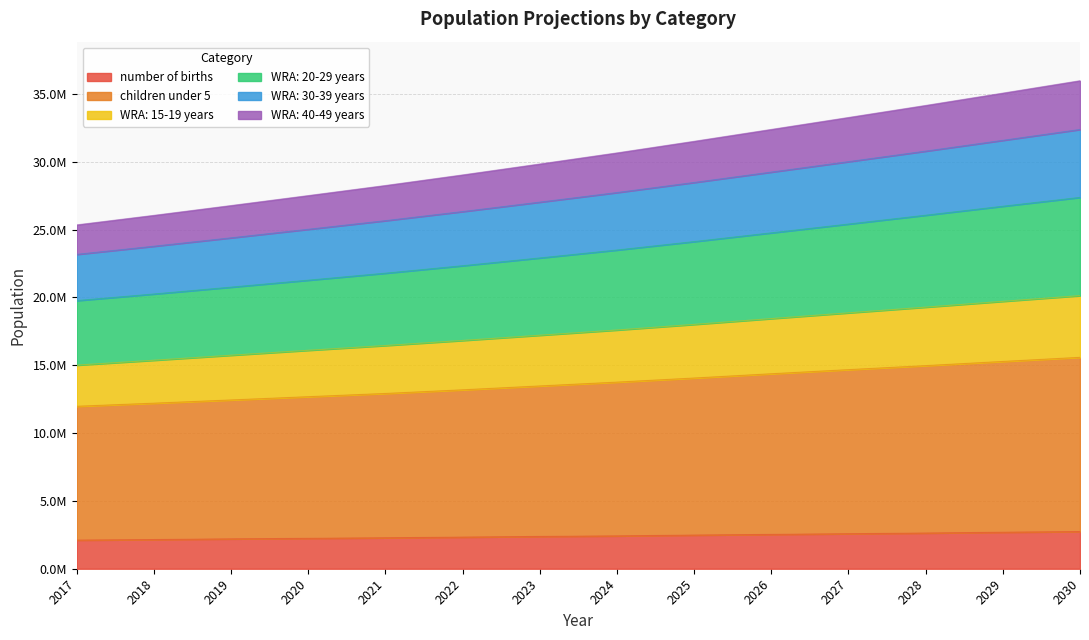

What value does the number of births series have at 2018, to the nearest 50?

2150000